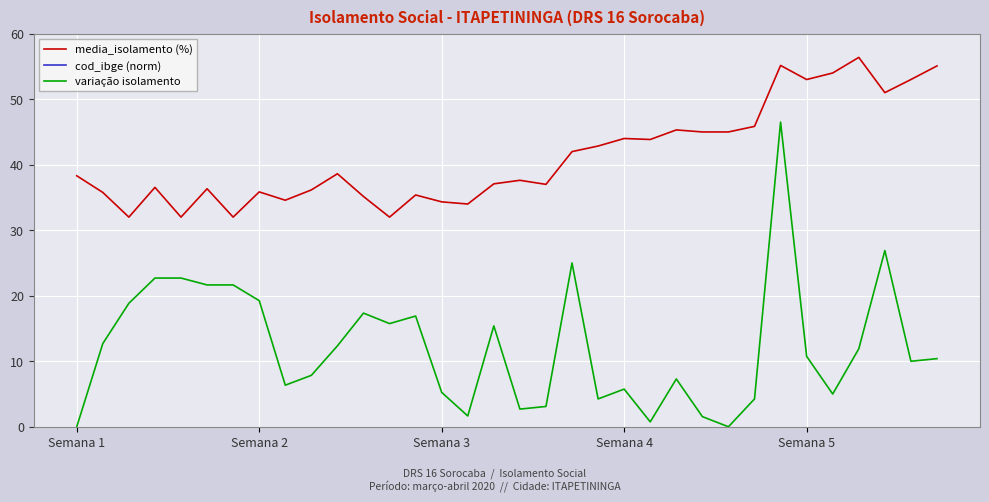

Is it true that media_isolamento (%) equals 35.9 at Semana 2?

True